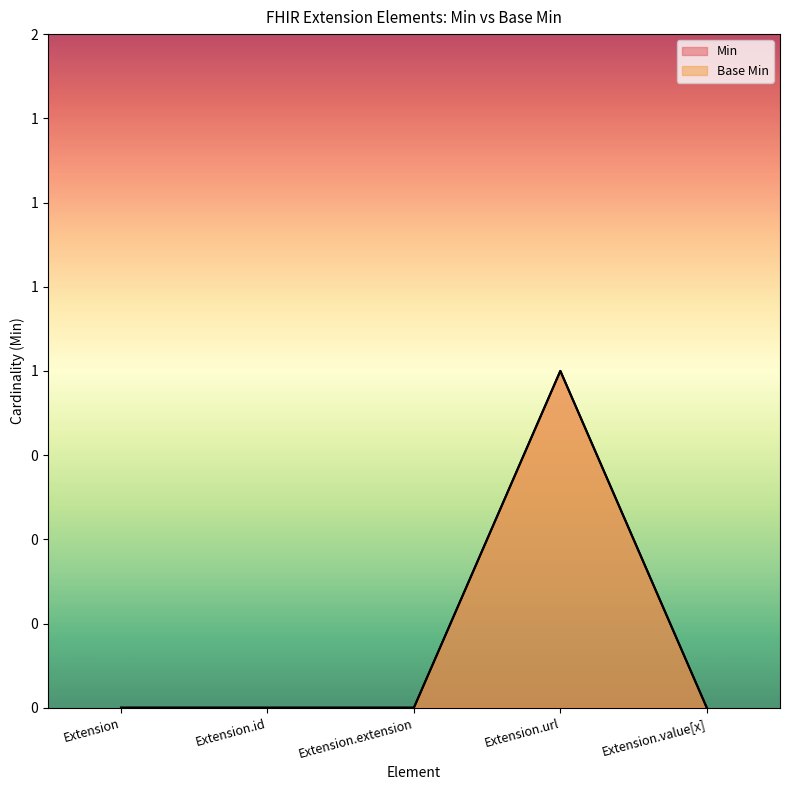

What is the highest value of the Min series?

1